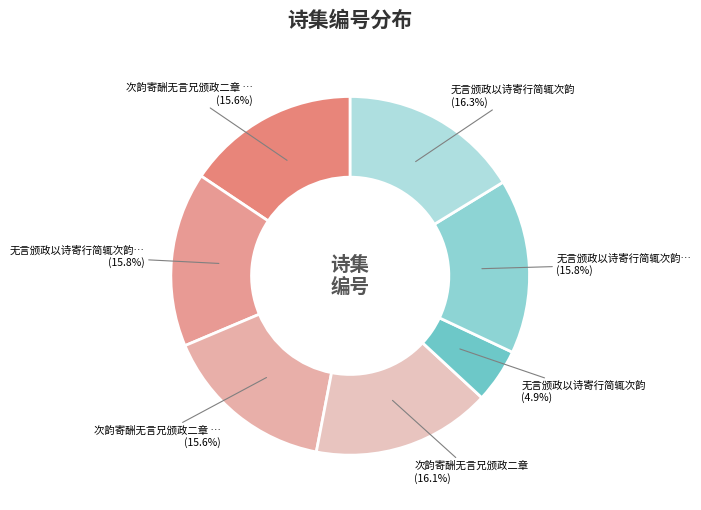

Rank the categories by value from highest to lowest.

无言颁政以诗寄行简辄次韵, 次韵寄酬无言兄颁政二章, 无言颁政以诗寄行简辄次韵 其二, 无言颁政以诗寄行简辄次韵 其一, 次韵寄酬无言兄颁政二章 其二, 次韵寄酬无言兄颁政二章 其一, 无言颁政以诗寄行简辄次韵